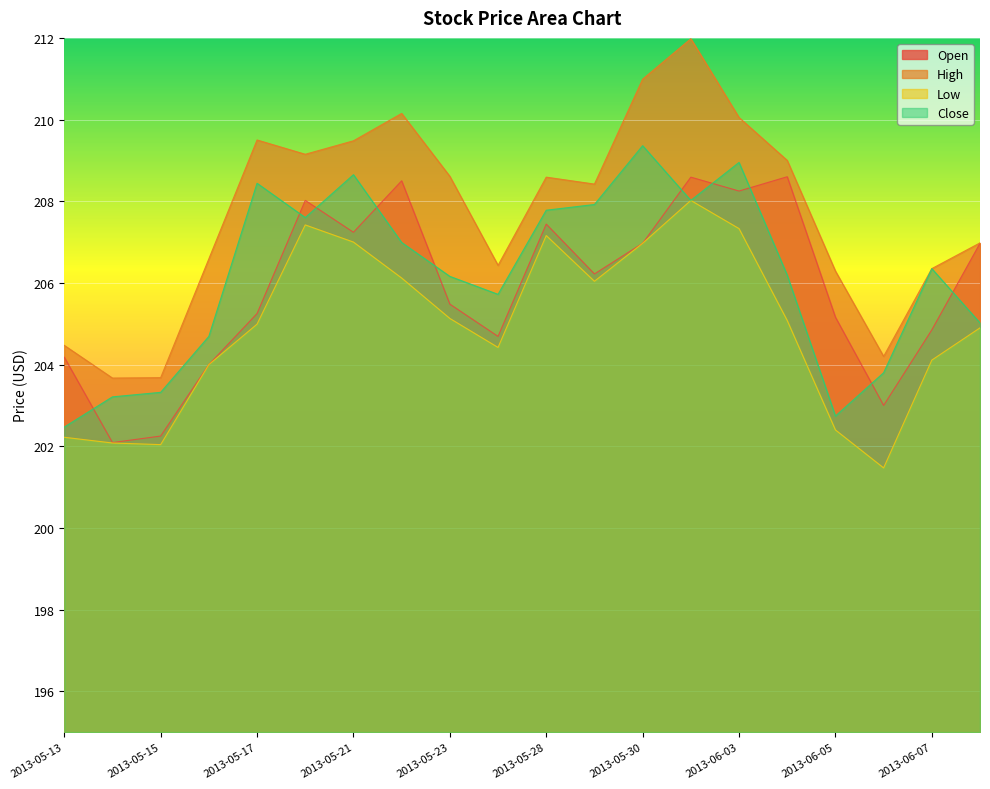

The value of Open at 2013-05-13 is 204.2. True or false?

True